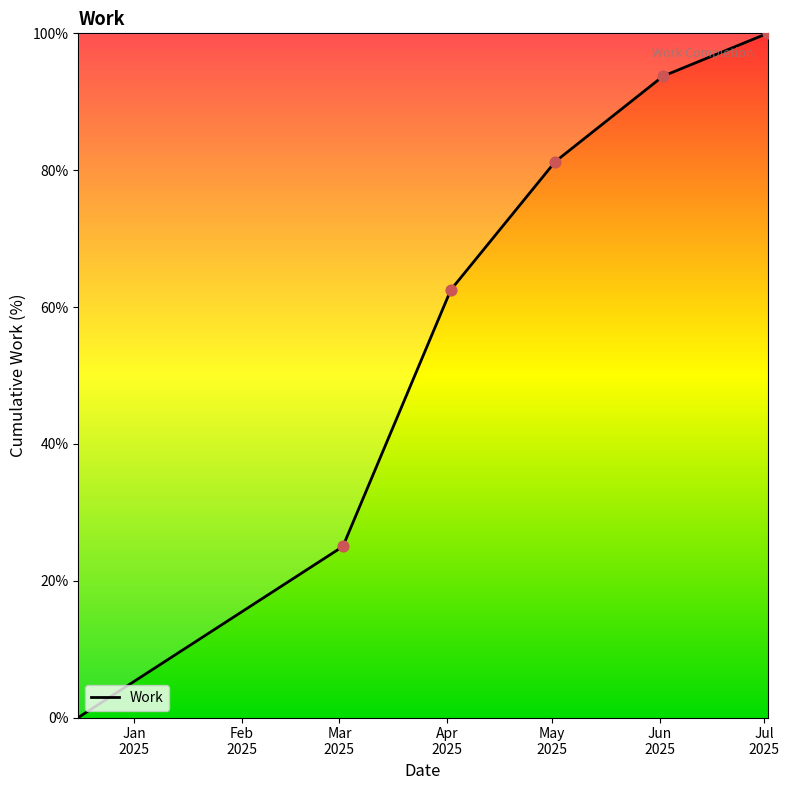

What is the sum of all values?

362.5